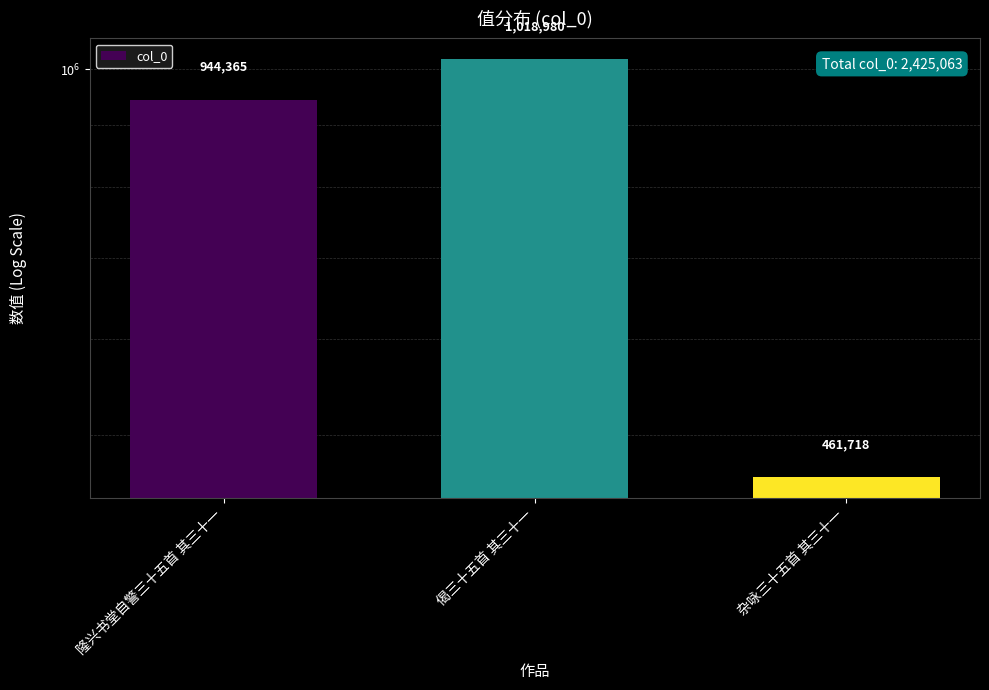

What is the label of the 3rd bar from the left?

杂咏三十五首 其三十一